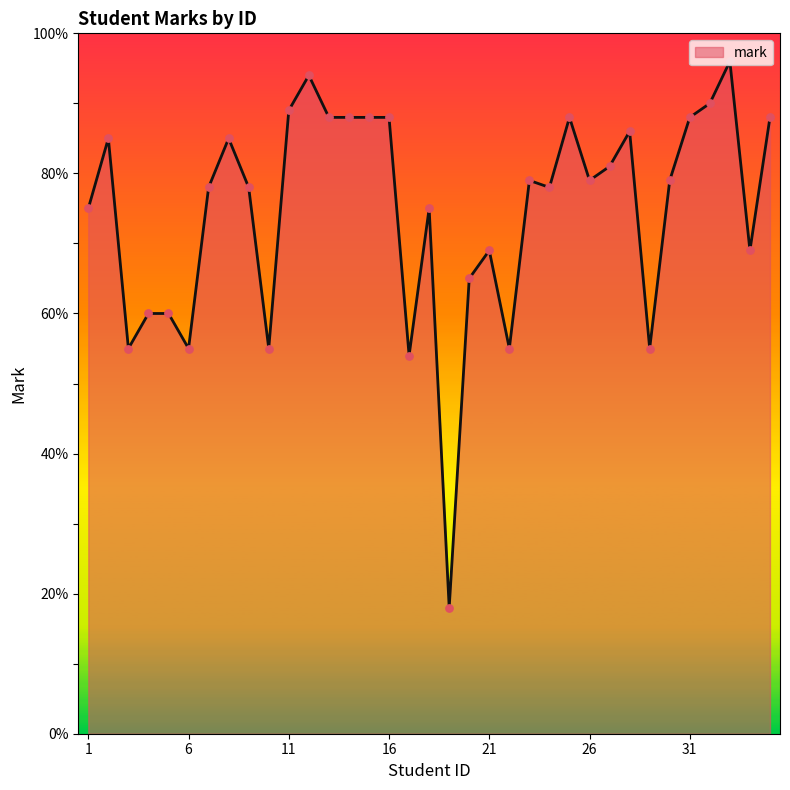

What is the maximum value shown in the chart?

96